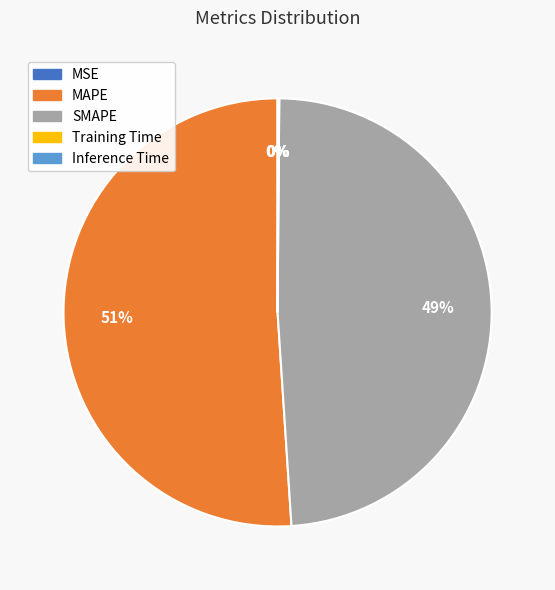

To the nearest percent, what is the difference between the largest and smallest slice percentages?

51%